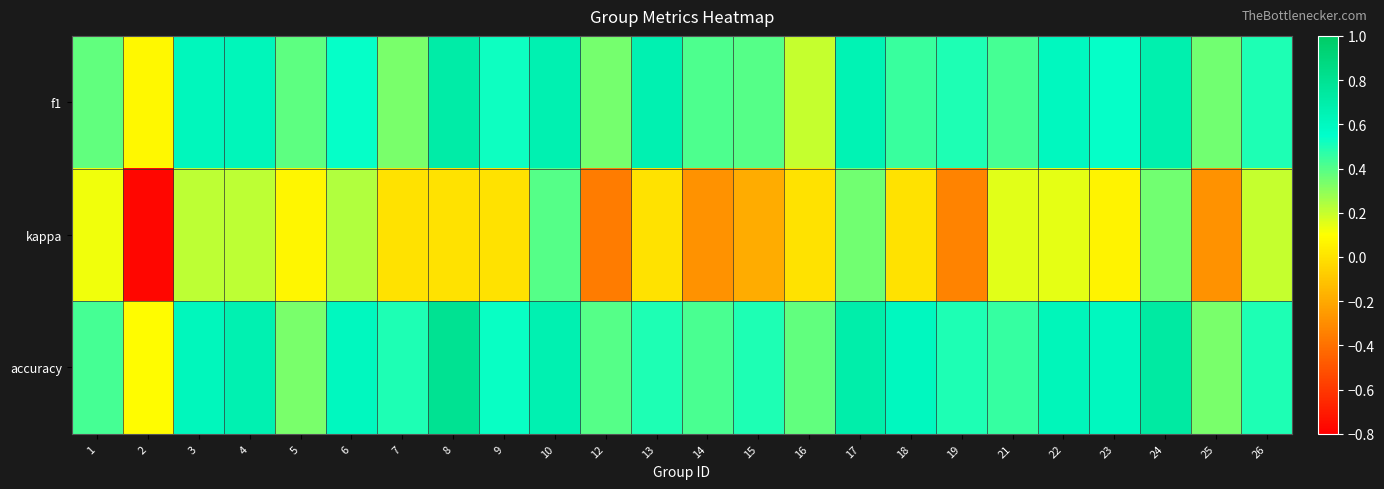

At 12, list the series in order from largest to smallest.

accuracy, f1, kappa